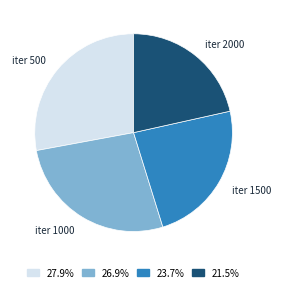

Is there any slice that represents more than half of the pie?

No